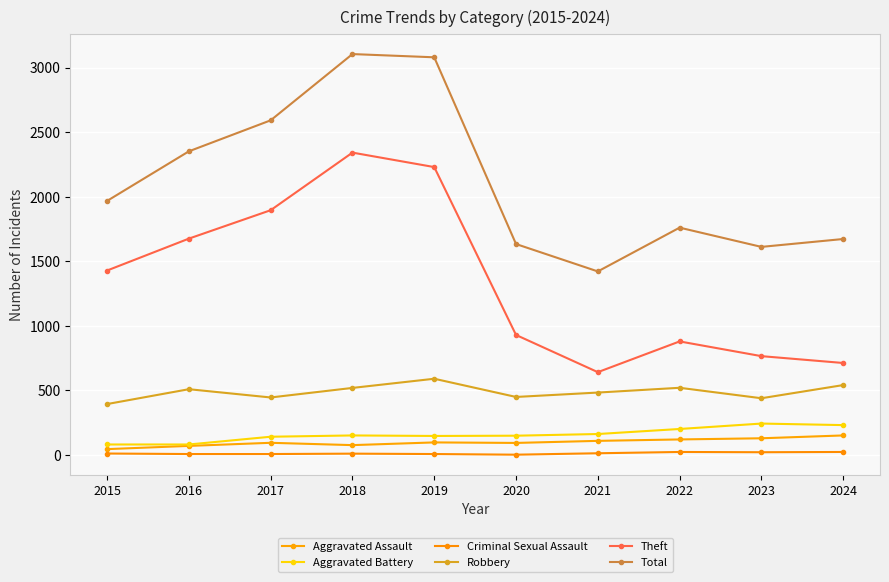

The Theft series shows 883 at 2021. True or false?

False